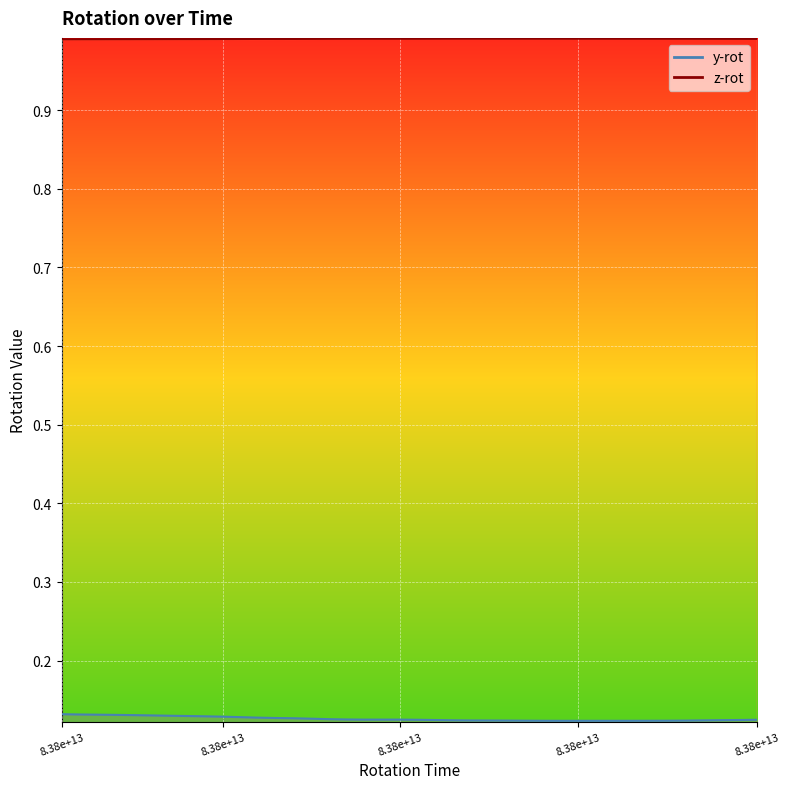

Rank the categories by z-rot value from lowest to highest.

83835798495665, 83835808870718, 83835818635509, 83835828624051, 83835838749884, 83835848769936, 83835858789624, 83835868625770, 83835878464155, 83835888855926, 83835898659311, 83835908451551, 83835928674259, 83835918621967, 83836188637749, 83835938635926, 83836178446238, 83836168674624, 83835948636290, 83836158646290, 83835988603738, 83835958441811, 83836148646551, 83835978451447, 83835998824572, 83835968459884, 83836138444728, 83836128710717, 83836118602592, 83836108630717, 83836099069624, 83836008651134, 83836088601759, 83836078598113, 83836048460509, 83836058620717, 83836068458374, 83836038621395, 83836018643686, 83836028465040